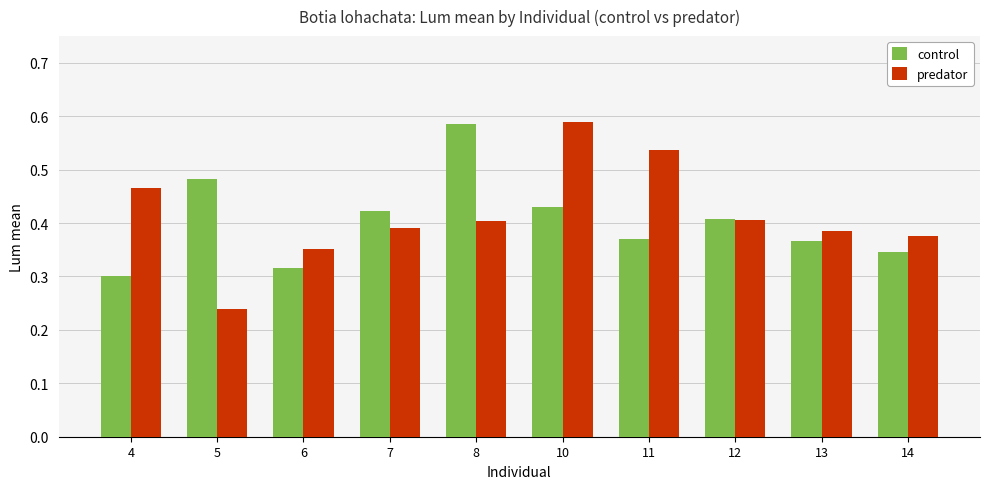

How many distinct data groups are displayed?

2